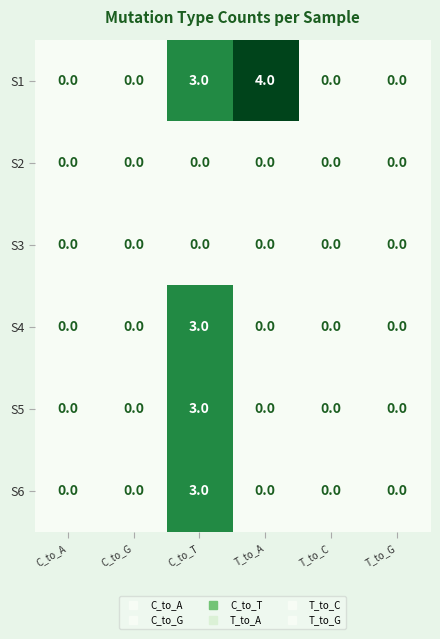

What is the sum of all S6 values?

3